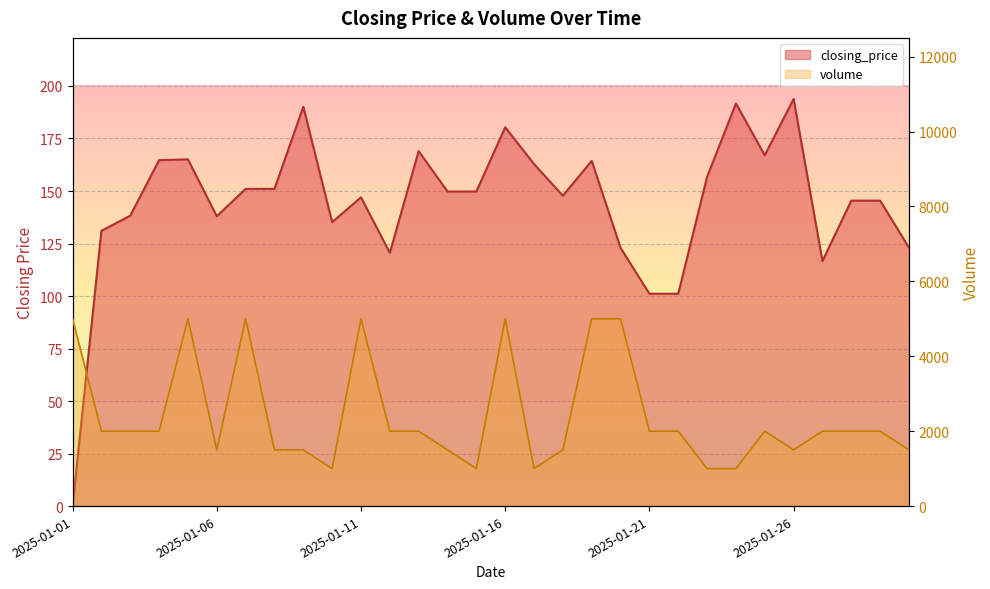

Where does the volume series first go above 2000?

2025-01-01